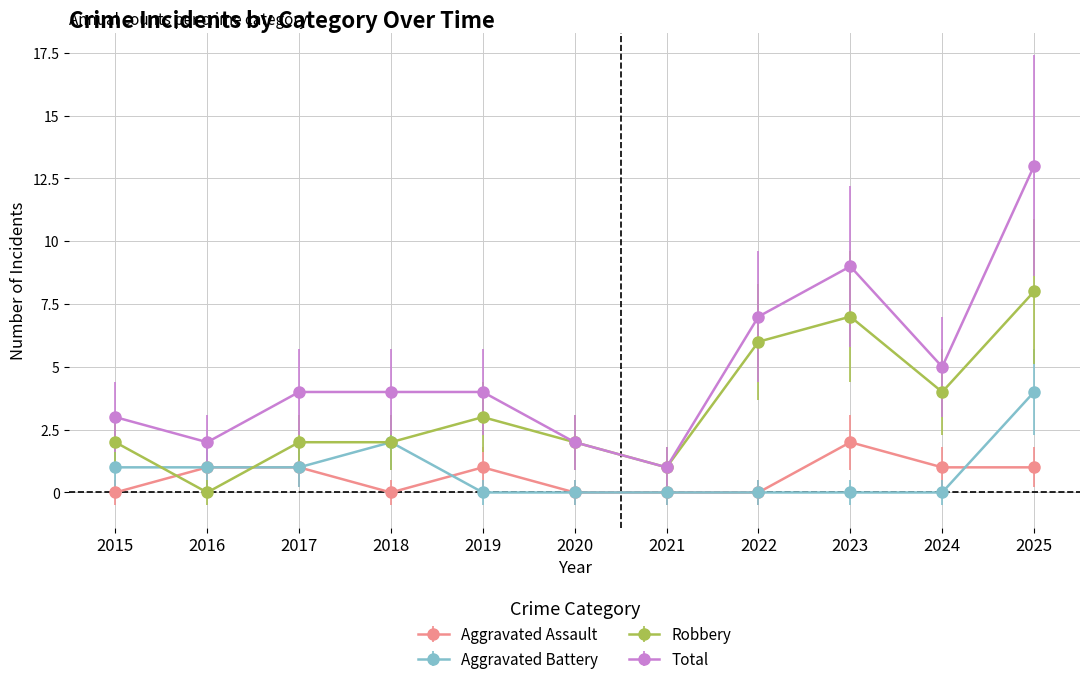

At which category is the sum across all series the highest?

2025